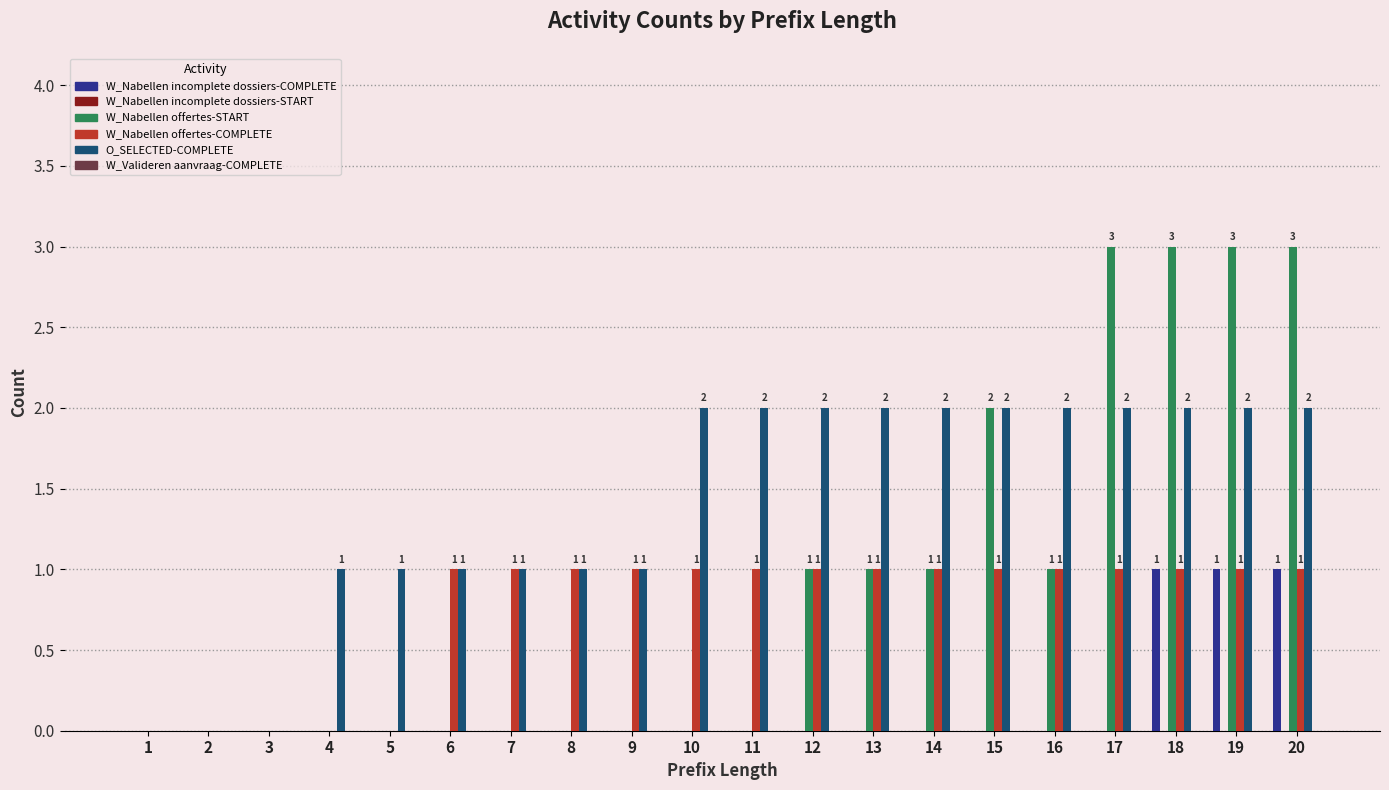

Which series changed the most between 10 and 19?

W_Nabellen offertes-START